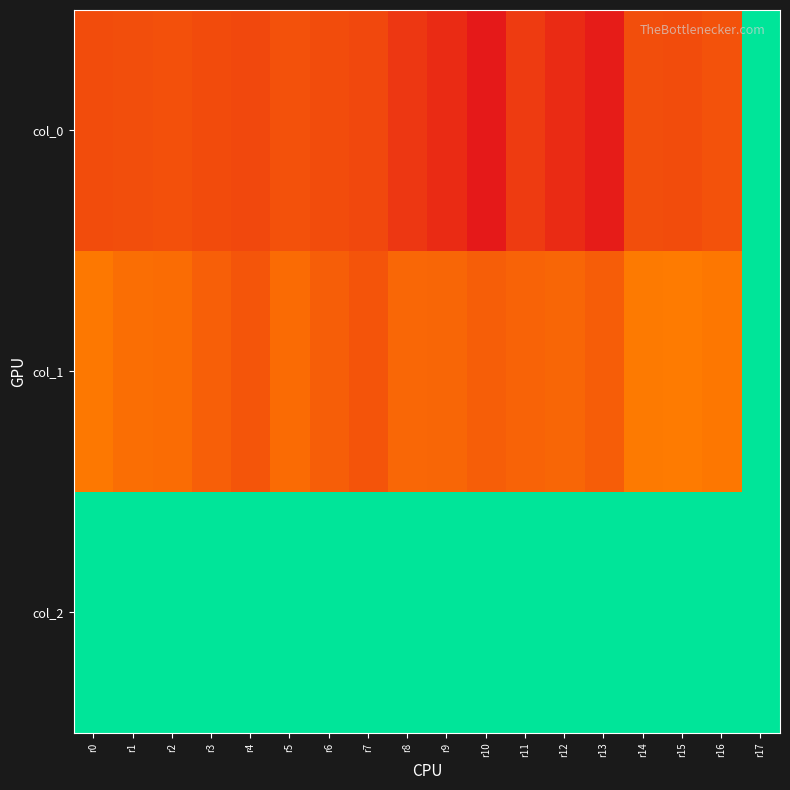

Reading left to right, transcribe all the data shown in this chart.

col_0: r0=946.7	r1=933.3	r2=910.0	r3=953.3	r4=973.3	r5=903.3	r6=946.7	r7=976.7	r8=1110.0	r9=1206.7	r10=1350.0	r11=1080.0	r12=1203.3	r13=1320.0	r14=923.3	r15=946.7	r16=893.3	r17=0.0
col_1: r0=590.6	r1=671.6	r2=691.9	r3=793.1	r4=874.1	r5=698.6	r6=799.9	r7=884.2	r8=729.0	r9=735.8	r10=803.2	r11=759.4	r12=739.1	r13=810.0	r14=580.5	r15=573.8	r16=604.1	r17=0.0
col_2: r0=2.0	r1=2.0	r2=2.0	r3=2.0	r4=2.0	r5=2.0	r6=2.0	r7=2.0	r8=2.0	r9=2.0	r10=2.0	r11=2.0	r12=2.0	r13=2.0	r14=2.0	r15=2.0	r16=2.0	r17=0.0